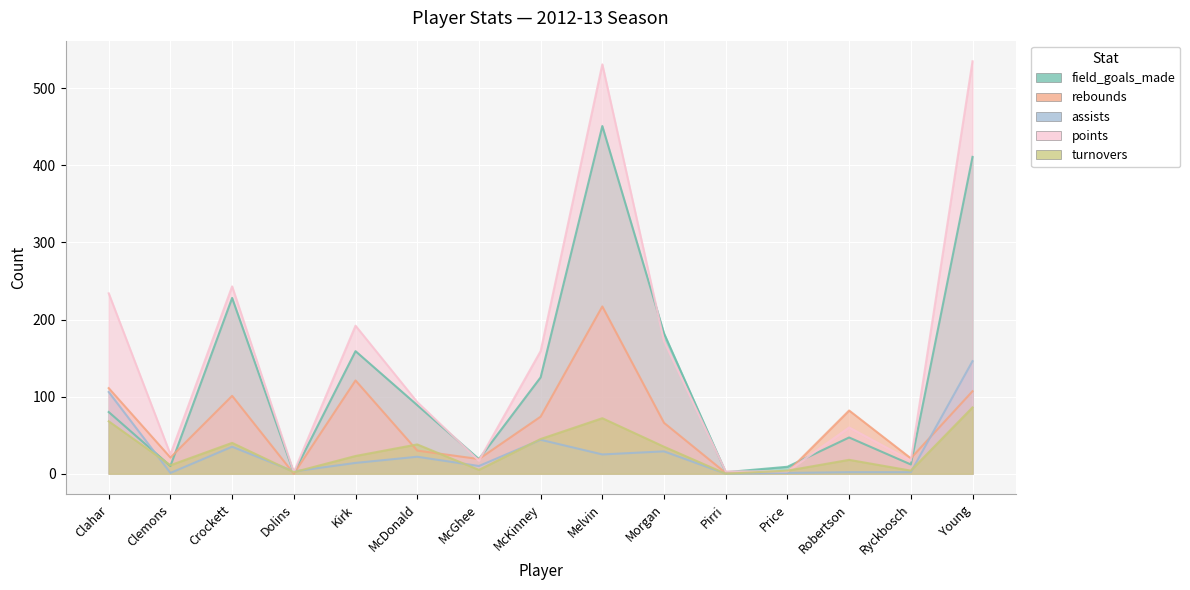

Read the points value at Price.

3